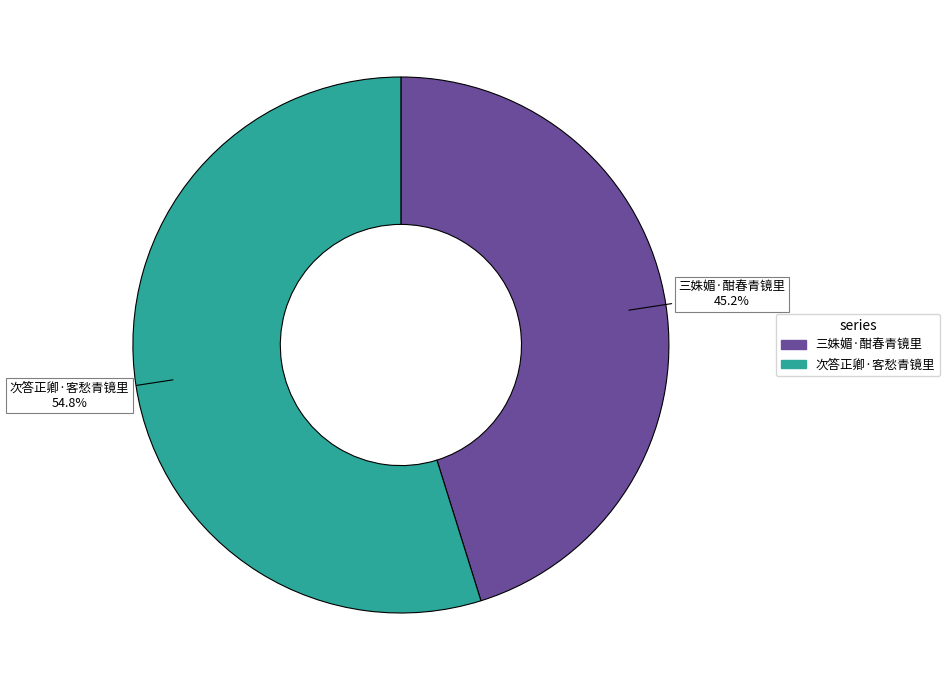

To the nearest percent, what is the difference between the largest and smallest slice percentages?

10%